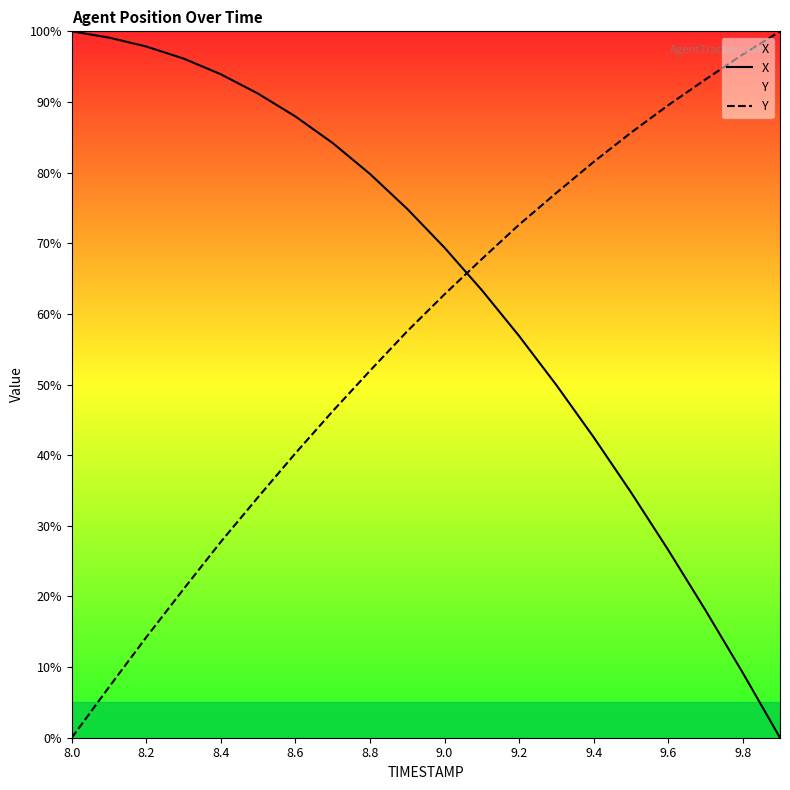

Reading right to left, list all the values displayed in this chart.

X: 0.0	9.2	18.1	26.6	34.8	42.5	49.9	56.9	63.4	69.4	74.9	79.8	84.2	87.9	91.2	93.9	96.1	97.8	99.1	100.0
Y: 100.0	96.7	93.2	89.5	85.6	81.5	77.1	72.6	67.8	62.8	57.5	51.9	46.2	40.3	34.1	27.7	21.0	14.2	7.2	0.0